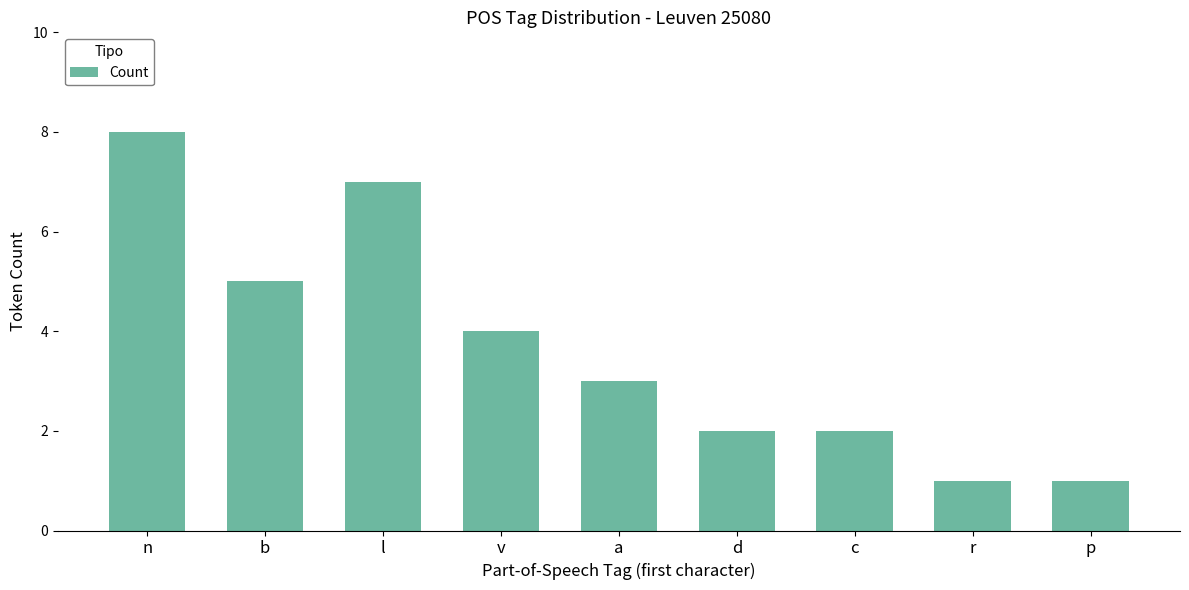

The value at n is 8. True or false?

True